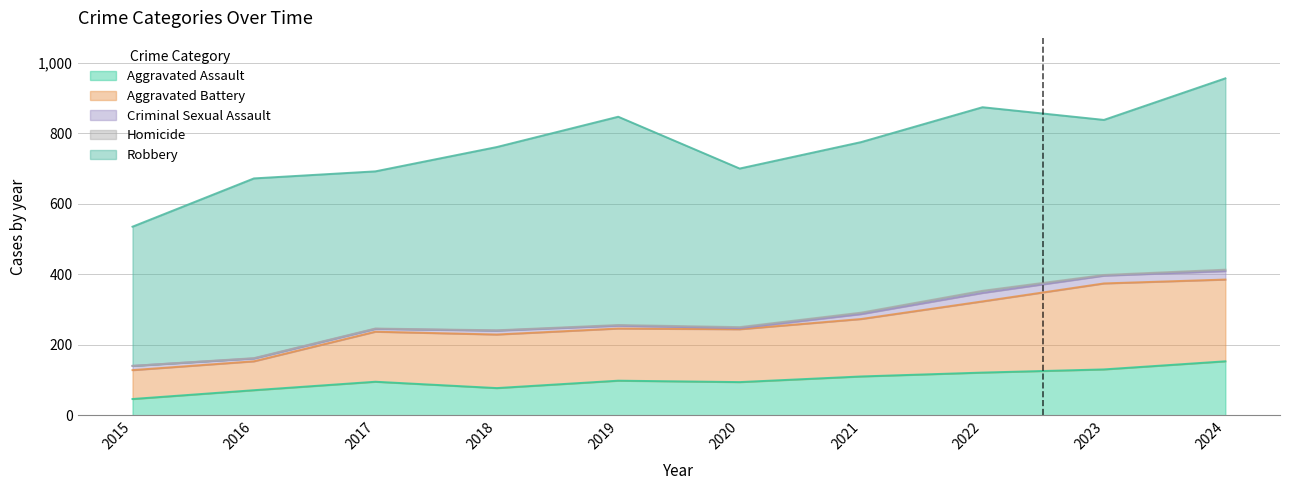

What is the greatest value displayed?

591